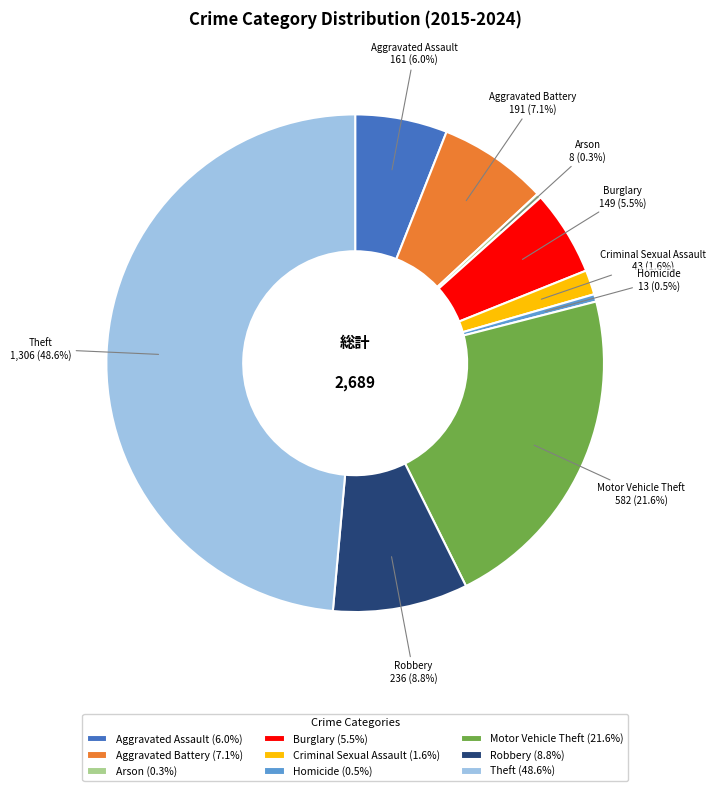

To the nearest percent, what is the difference between the largest and smallest slice percentages?

48%